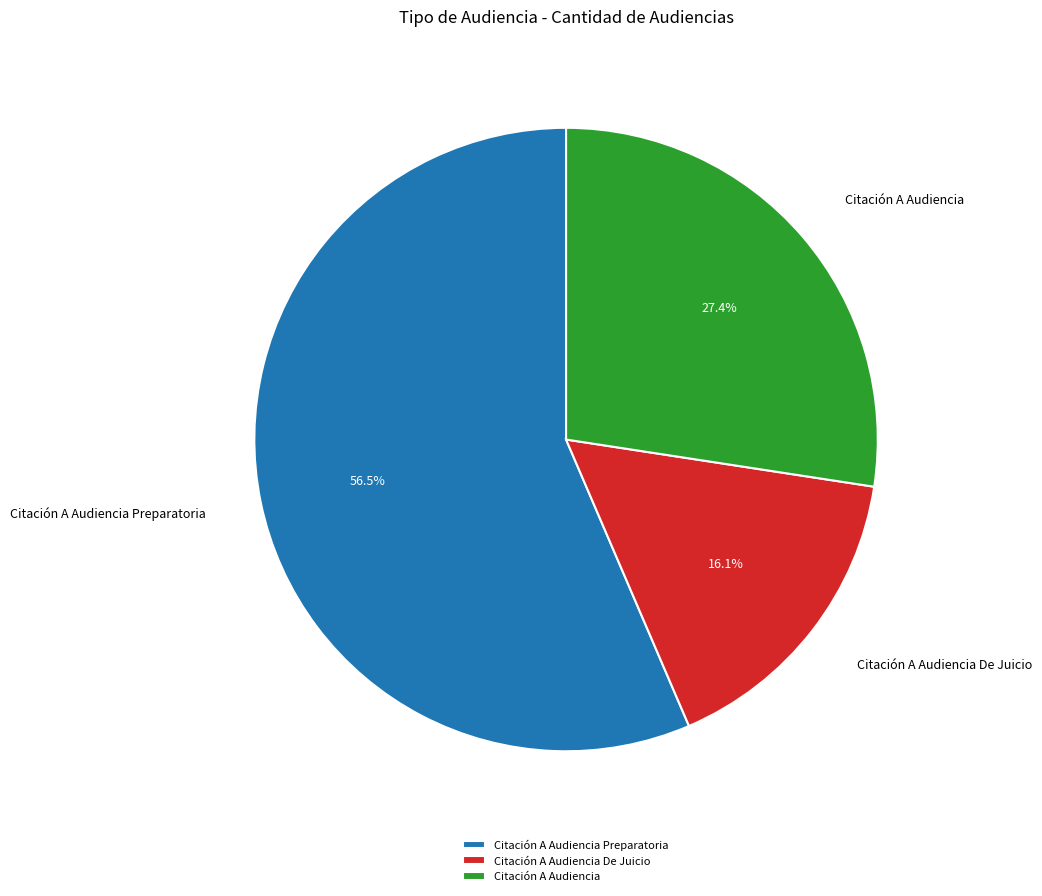

Count the number of slices in the pie.

3